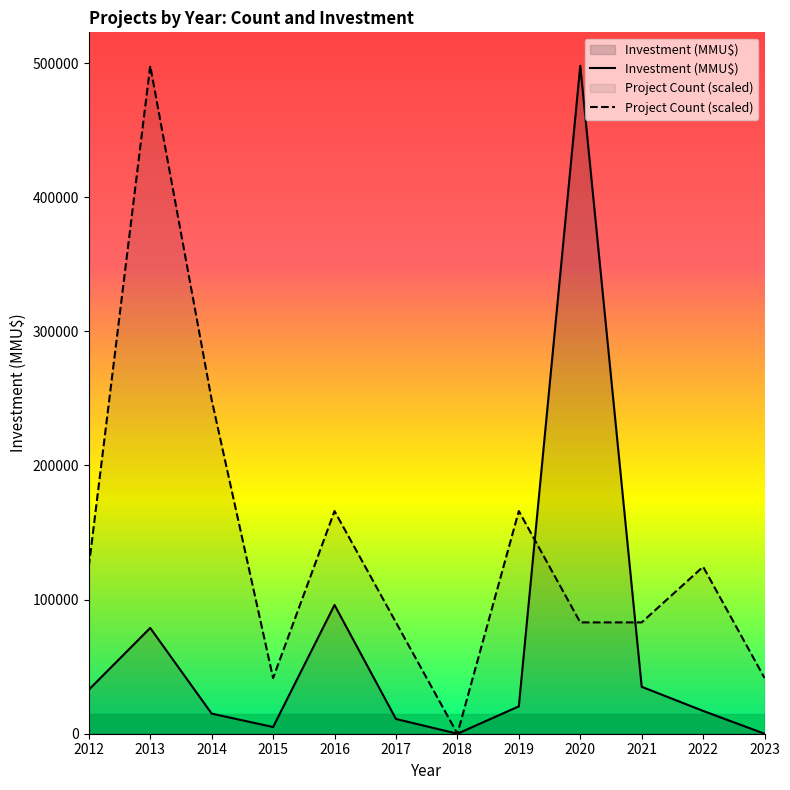

Reading right to left, transcribe all the data shown in this chart.

Investment (MMU$): 0	17000	35000	498000	20400	0	11000	96000	5000	15000	78850	32800
Project Count (scaled): 41500	124500	83000	83000	166000	0	83000	166000	41500	249000	498000	124500